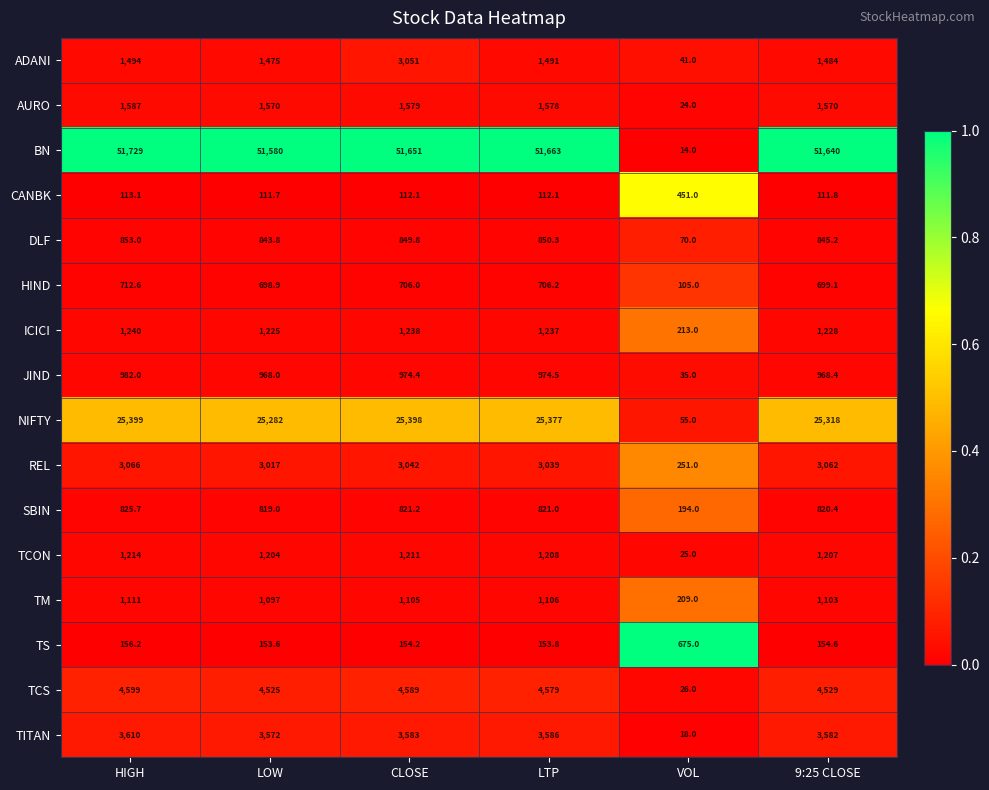

What is the difference between the maximum and minimum values in the TS series?

521.4